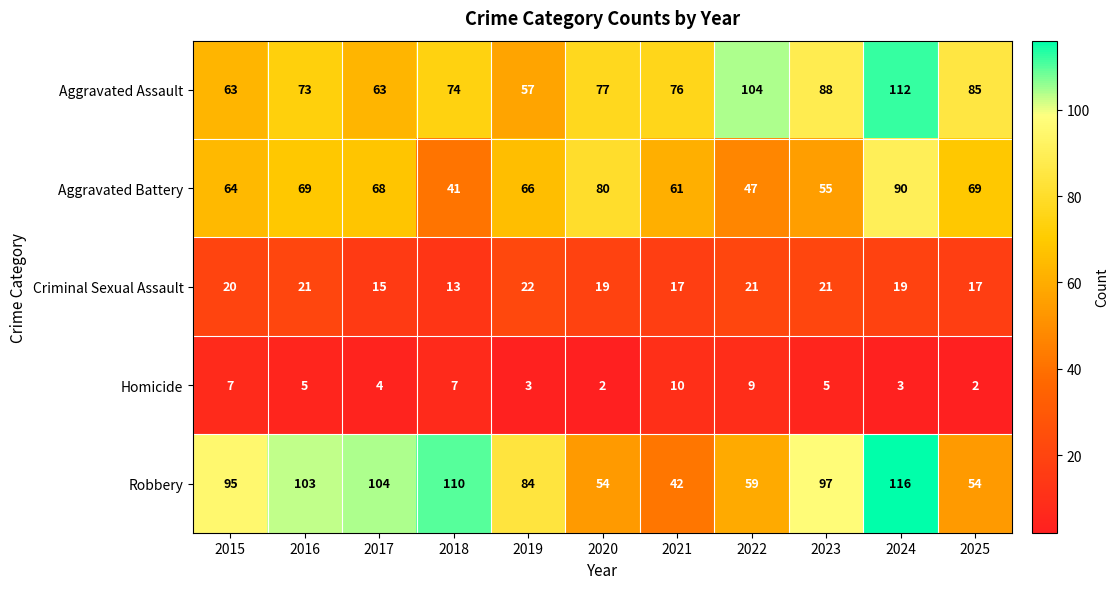

What is the maximum value shown in the chart?

116